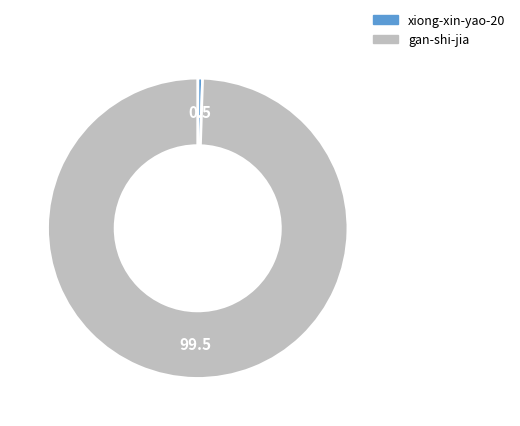

How many segments does this pie chart have?

2